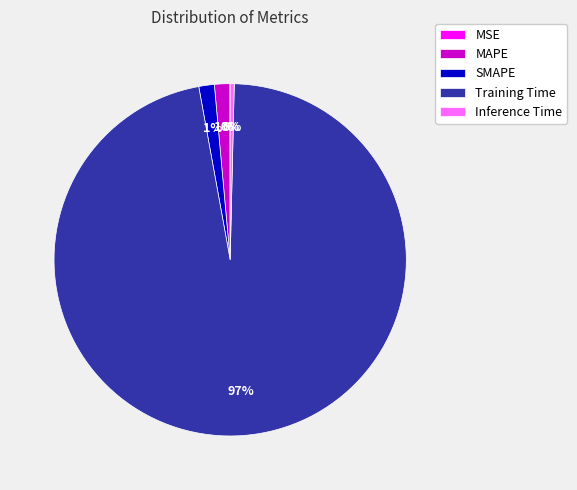

Is it true that Inference Time is 0% of the pie?

True